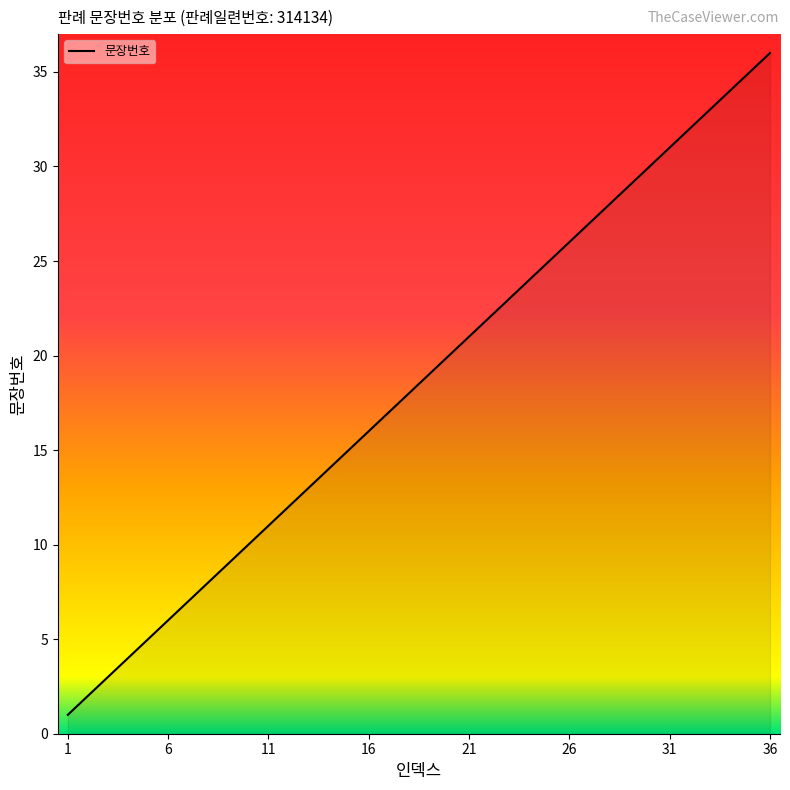

What is the maximum value shown in the chart?

36